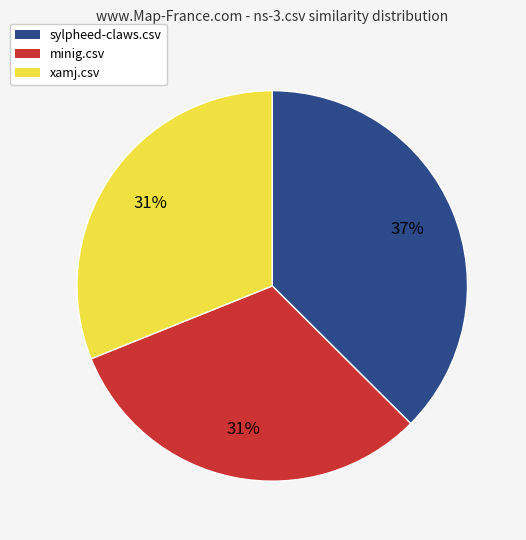

To the nearest percent, what is the difference between the largest and smallest slice percentages?

6%